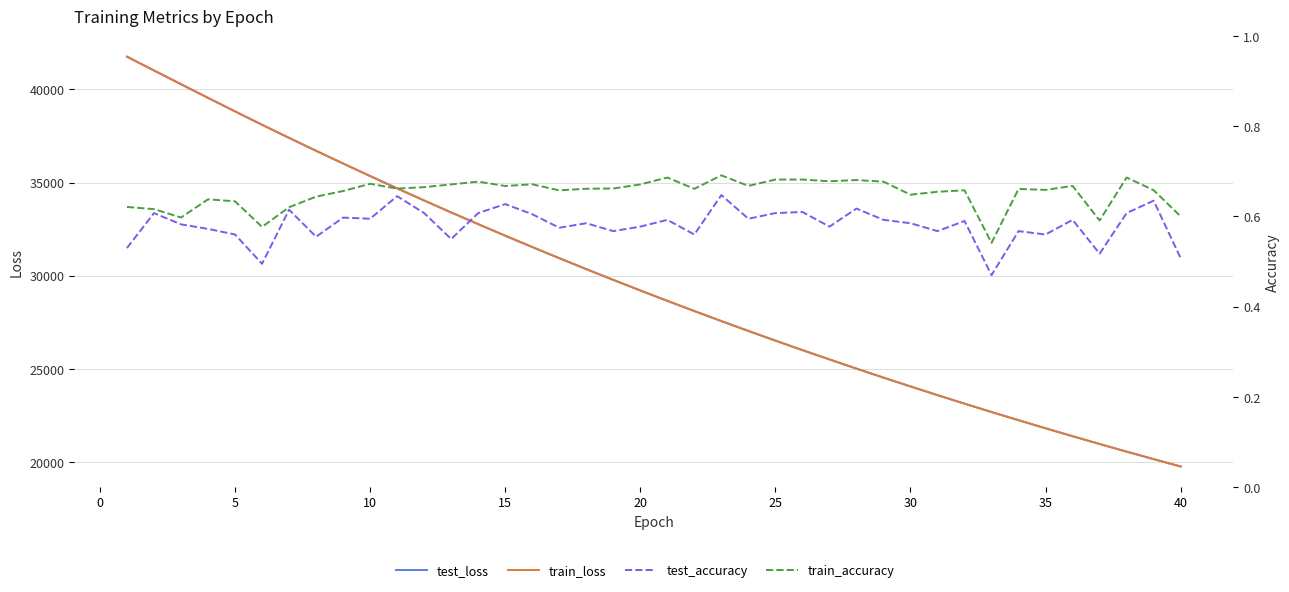

What is the difference between the second highest and minimum values in the test_accuracy series?

0.2